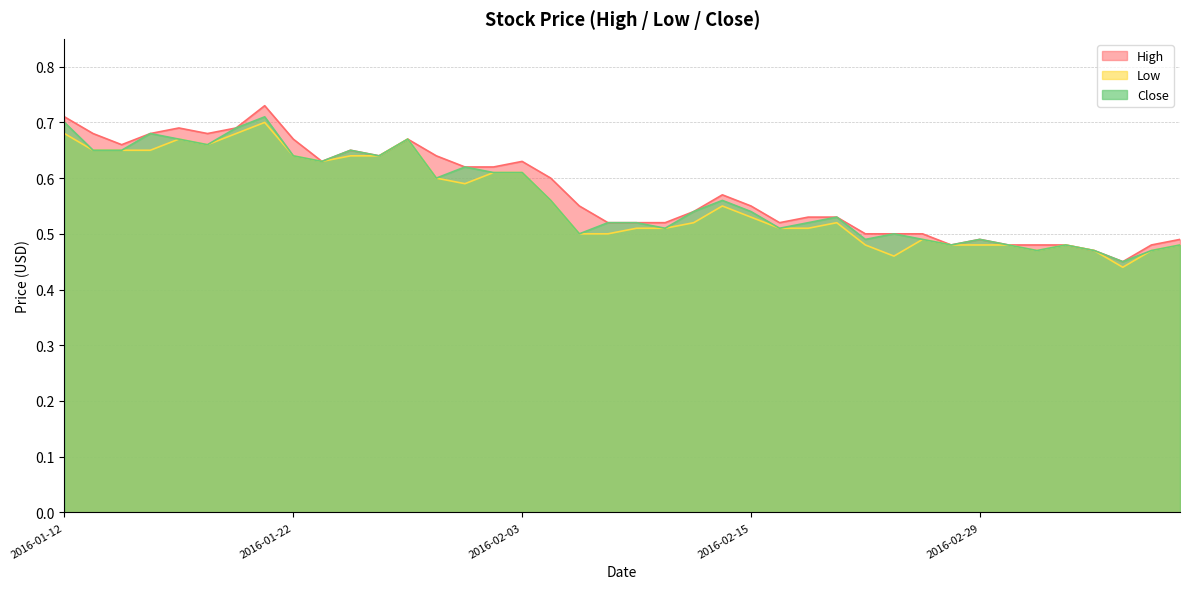

Which category has the lowest value across all series?

2016-03-07